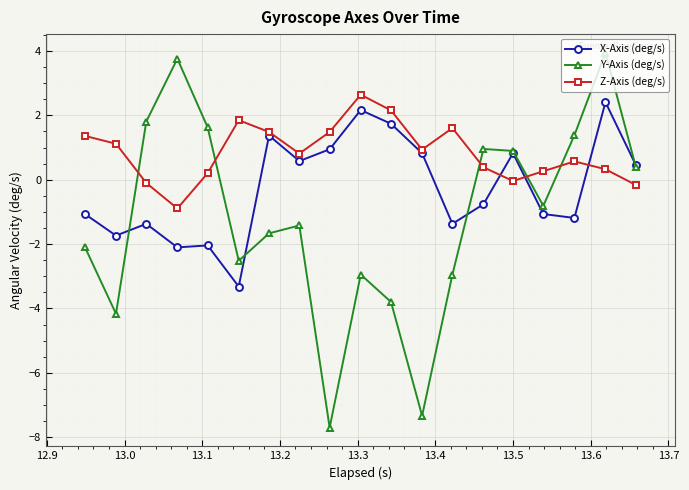

What is the difference between the second highest and second lowest values in the Y-Axis (deg/s) series?

11.1